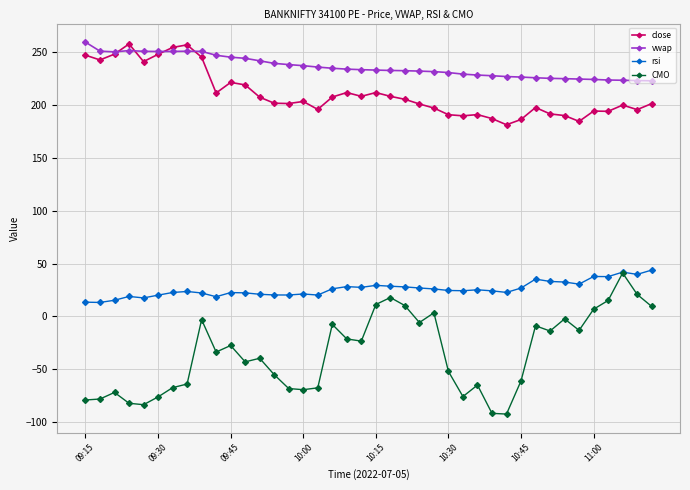

Which series has the largest range (max minus min)?

CMO